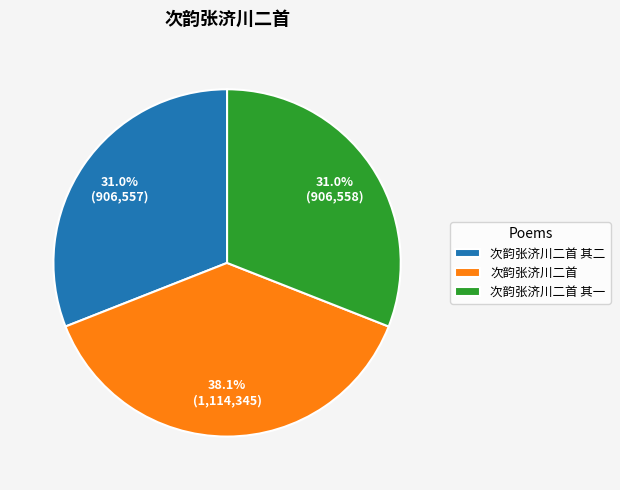

To the nearest percent, what is the combined percentage of 次韵张济川二首 其一 and 次韵张济川二首?

69%